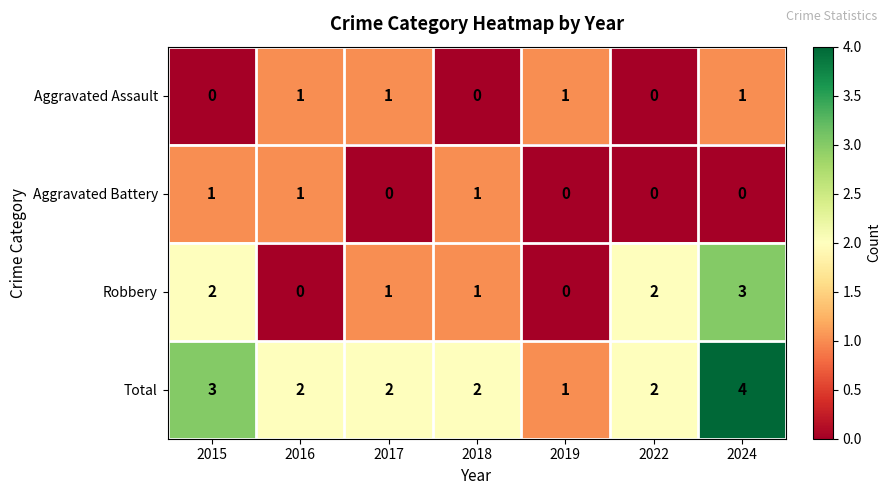

Which series has the widest spread of values?

Robbery